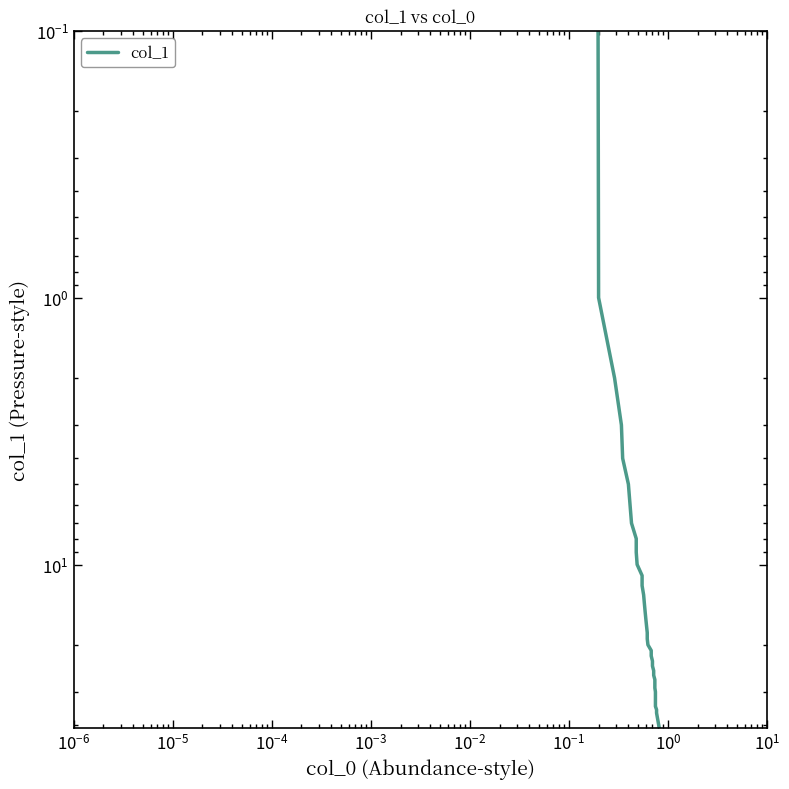

True or false: there are more than 2 points higher than both neighbors.

False